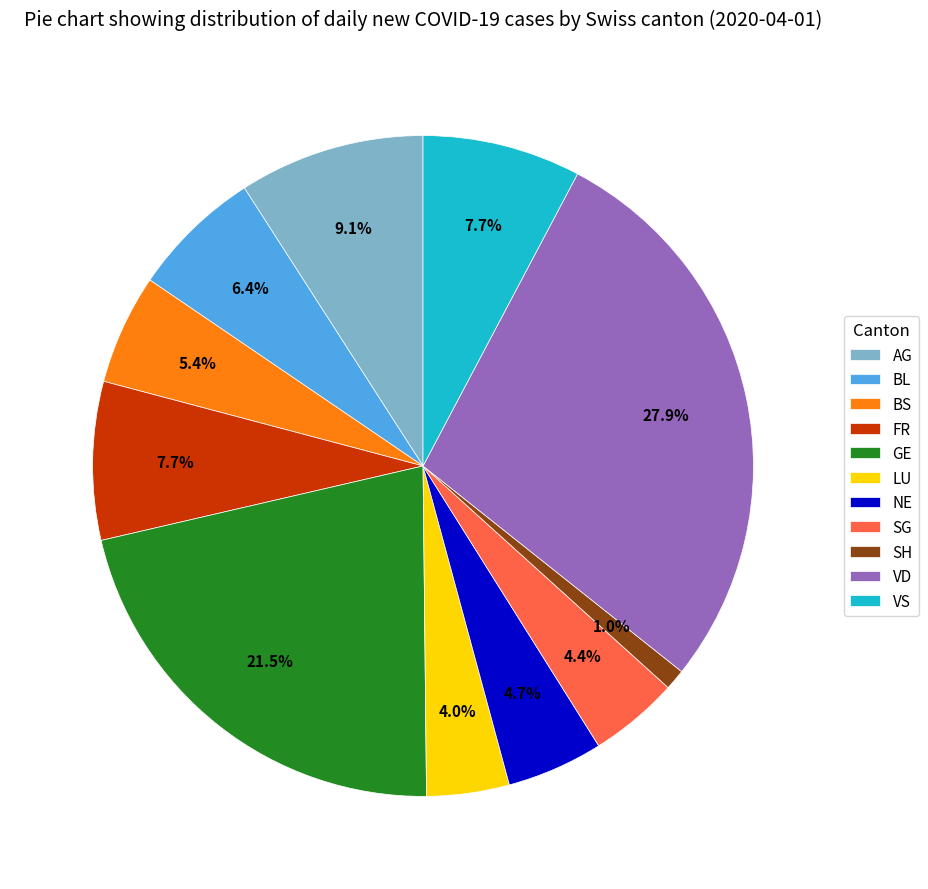

How many segments does this pie chart have?

11